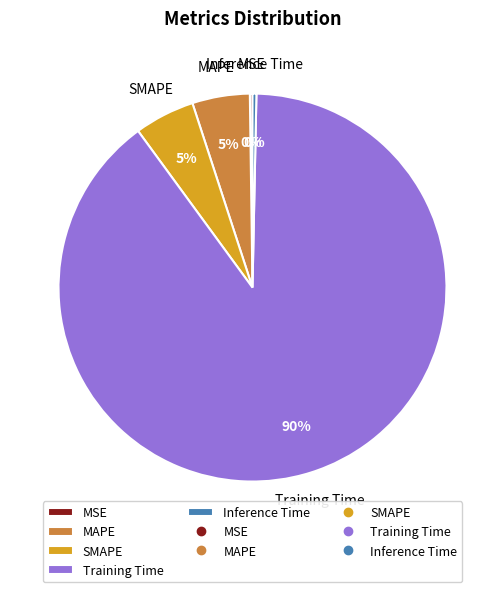

Is there any slice that represents more than half of the pie?

Yes